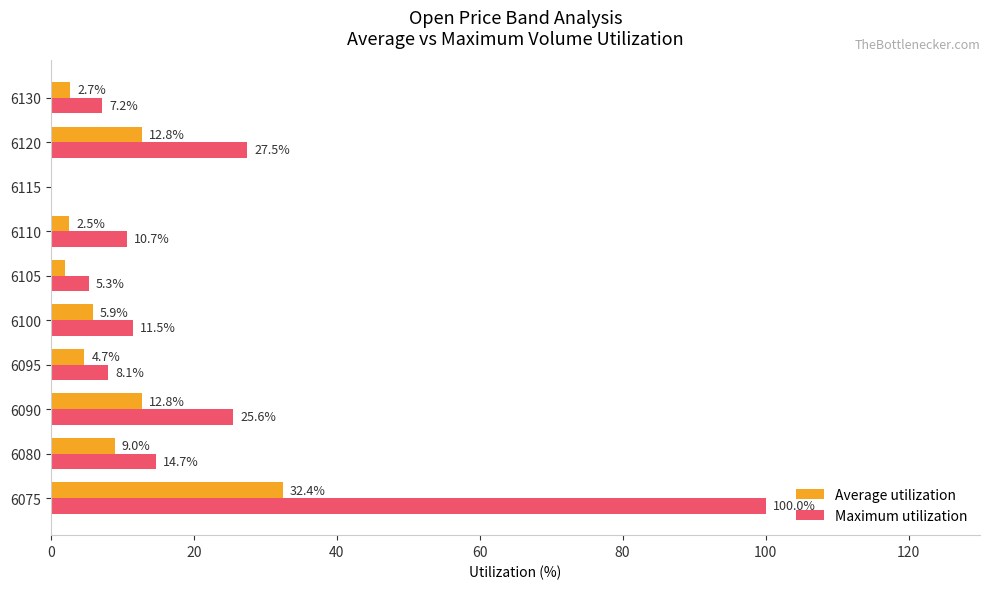

Which series has the largest total across all categories?

Maximum utilization